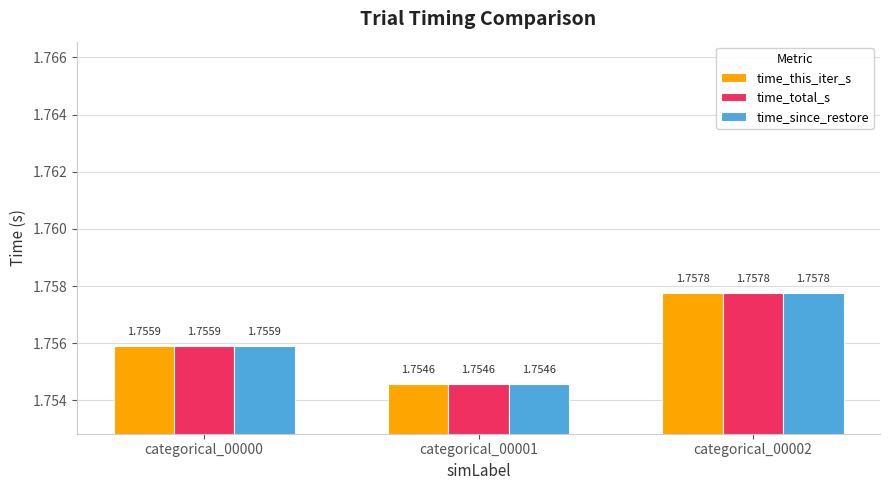

What are all the series names shown in the legend?

time_this_iter_s, time_total_s, time_since_restore